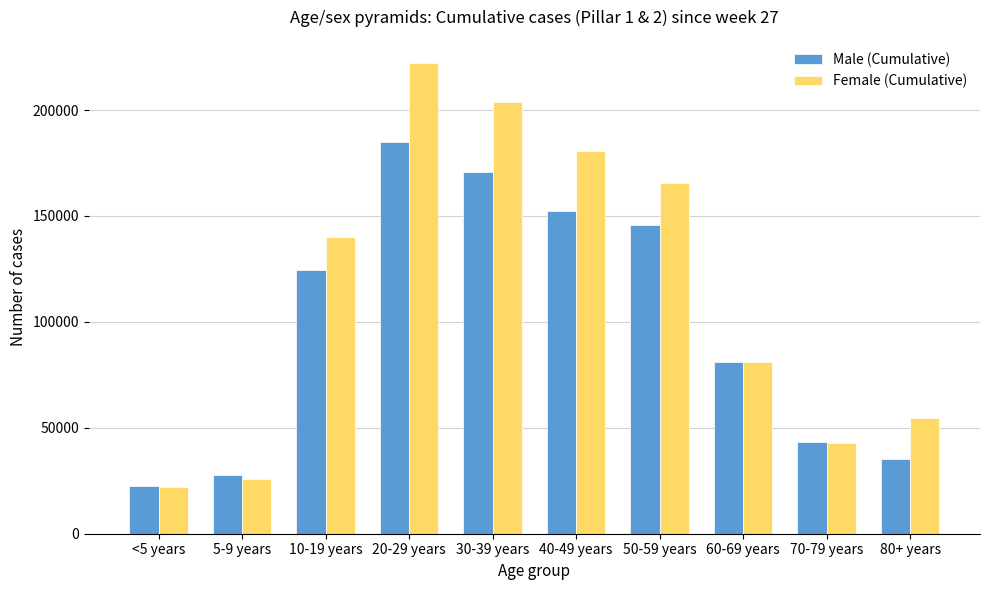

True or false: Female (Cumulative) has a value of 222011 at 20-29 years.

True